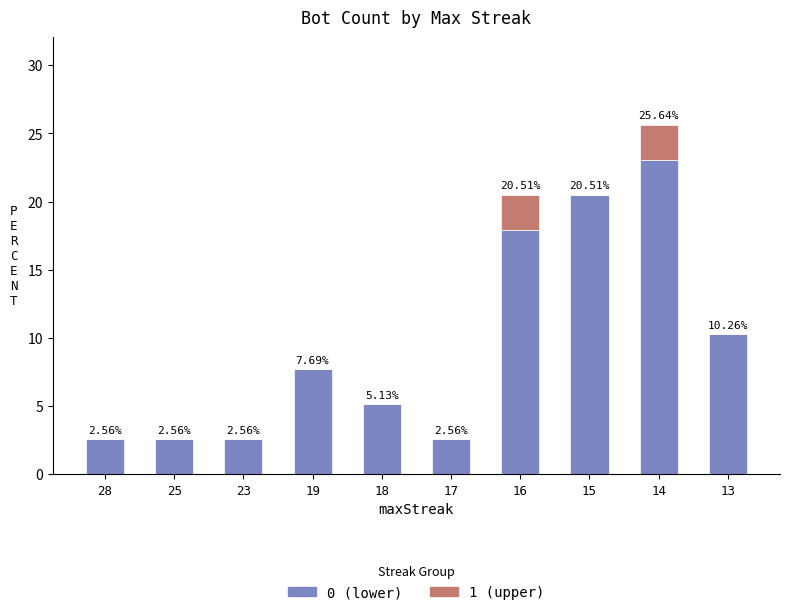

At which category is the sum across all series the highest?

14